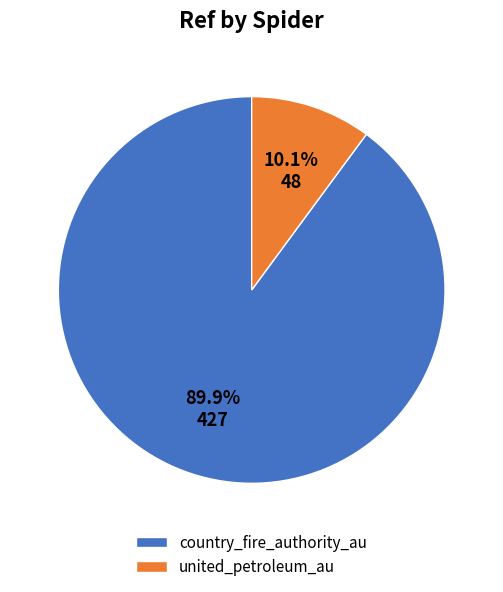

Is country_fire_authority_au the majority of the pie?

Yes